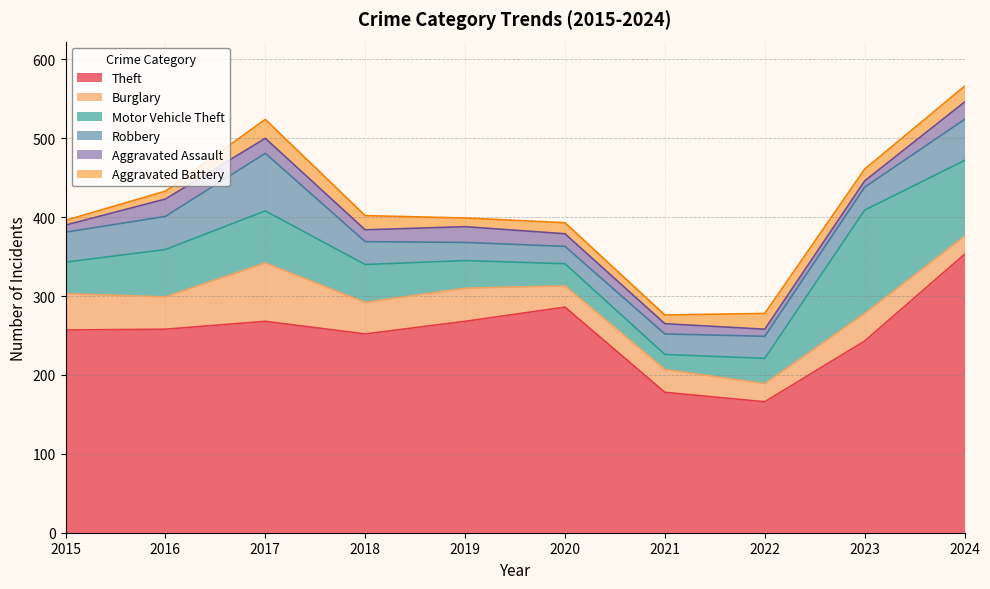

At how many categories does at least one series exceed 9?

10